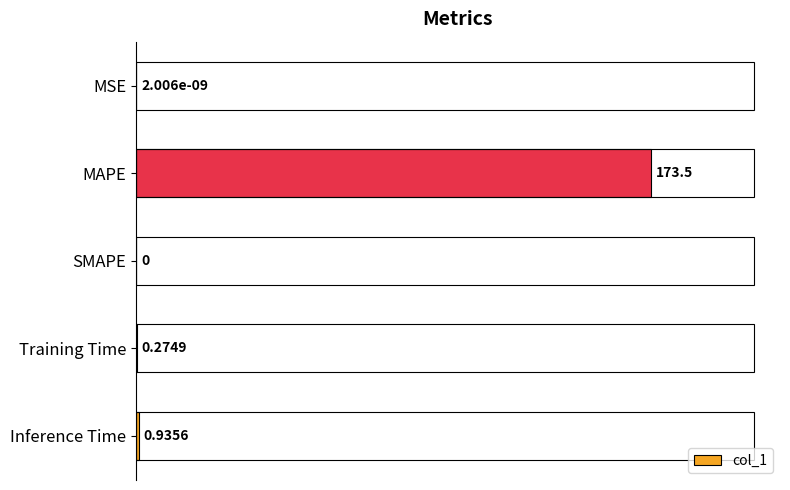

What is the sum of the values at MAPE and Inference Time?

174.4